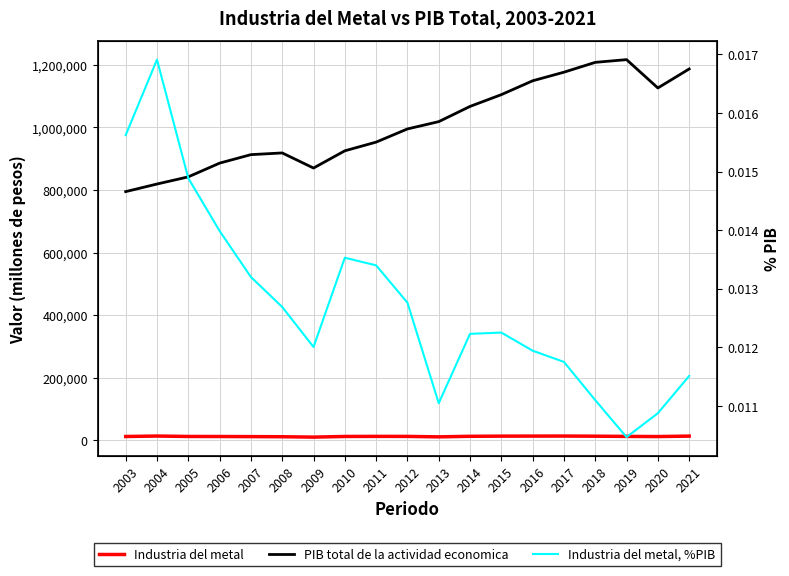

At 2011, list the series in order from smallest to largest.

Industria del metal, %PIB, Industria del metal, PIB total de la actividad economica